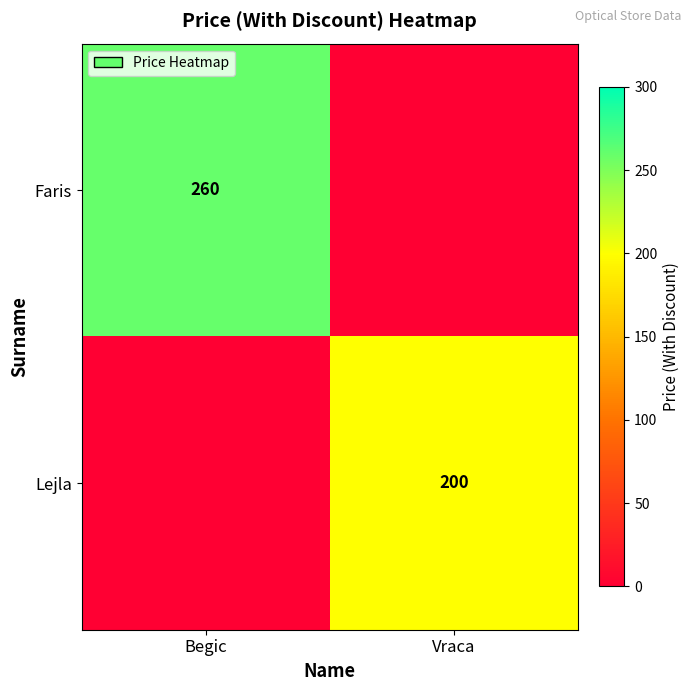

The Lejla series shows 356 at Vraca. True or false?

False